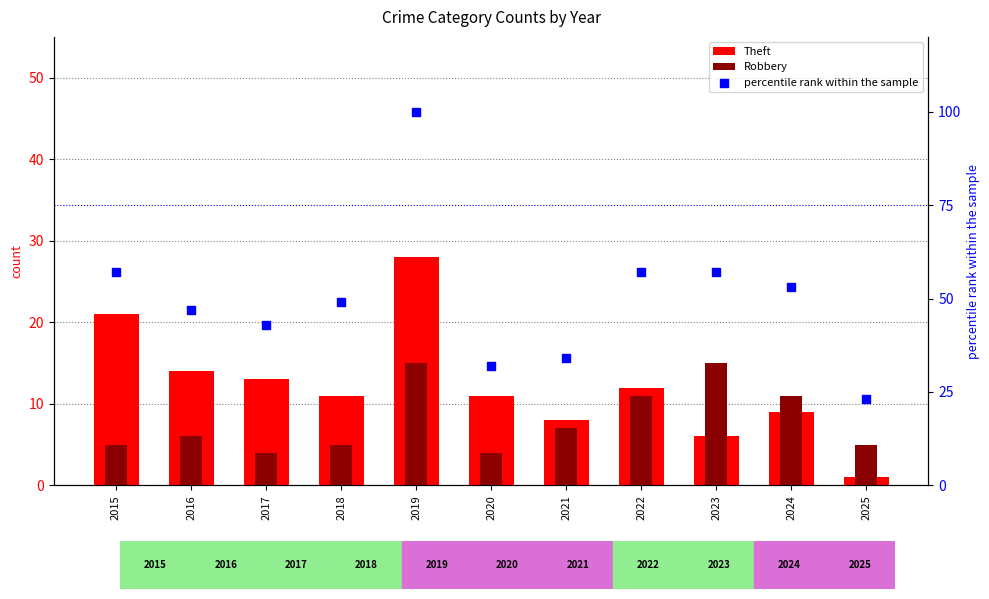

Which series contains the lowest Y value?

Theft